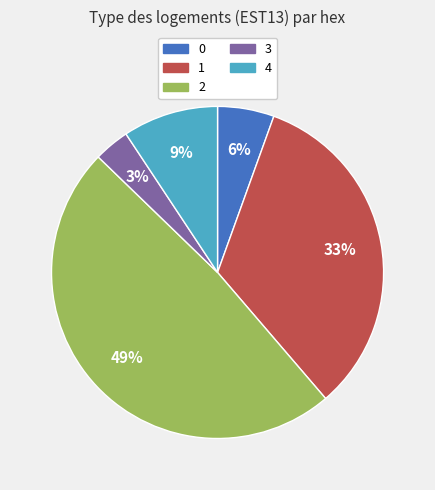

Do 4 and 2 together represent more than half of the pie?

Yes